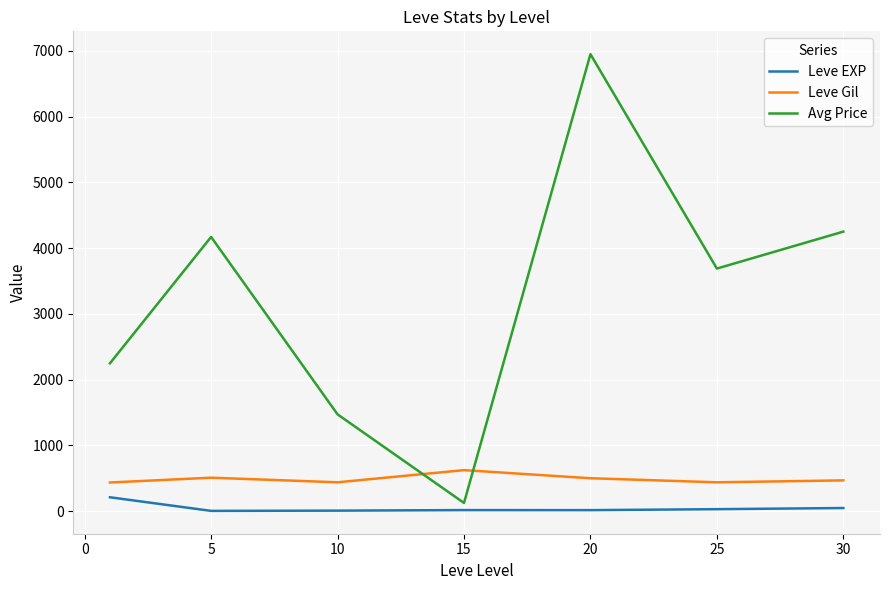

Which series has the largest total across all categories?

Avg Price